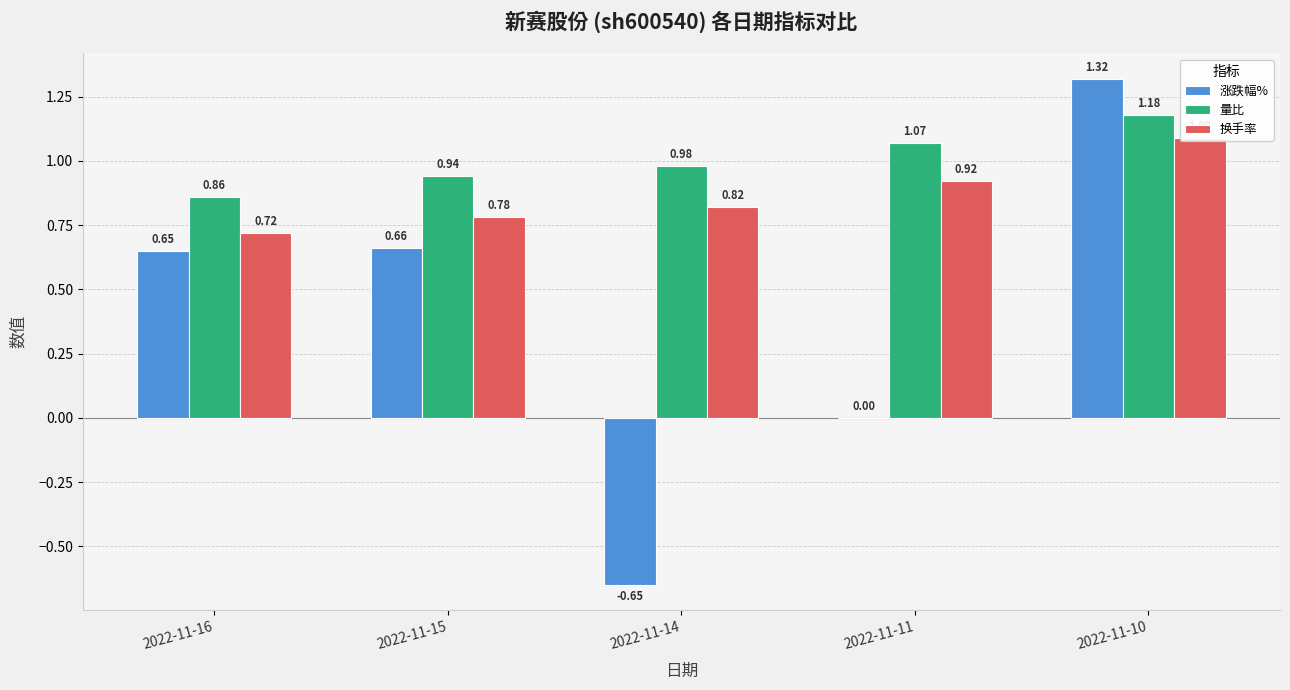

Rank the categories by 换手率 value from lowest to highest.

2022-11-16, 2022-11-15, 2022-11-14, 2022-11-11, 2022-11-10